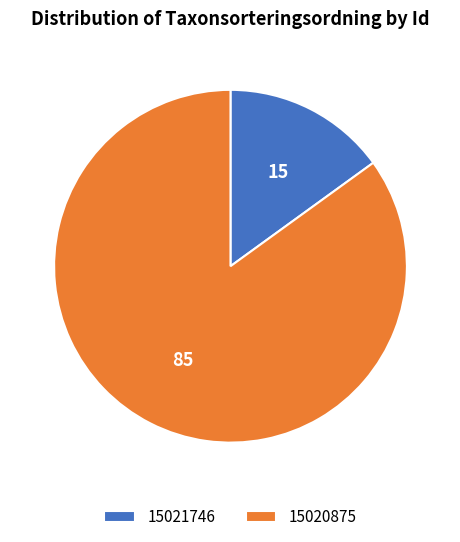

Do 15020875 and 15021746 together represent more than half of the pie?

Yes